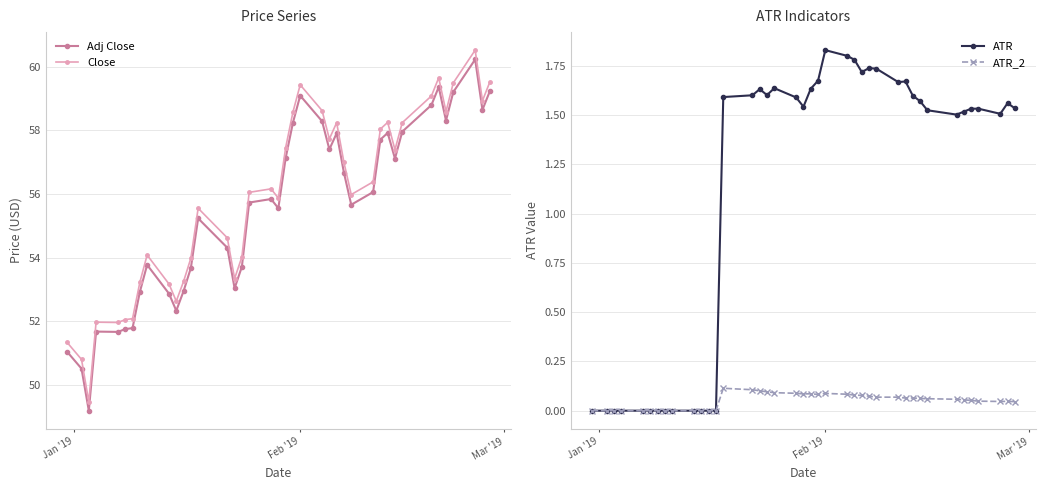

Count the number of data series in this chart.

4